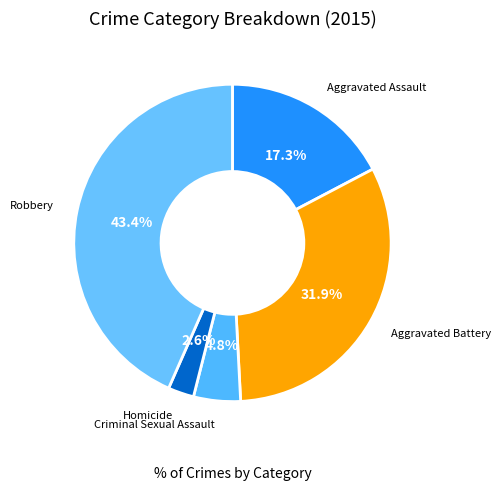

Combined, do Homicide and Criminal Sexual Assault account for over 50%?

No